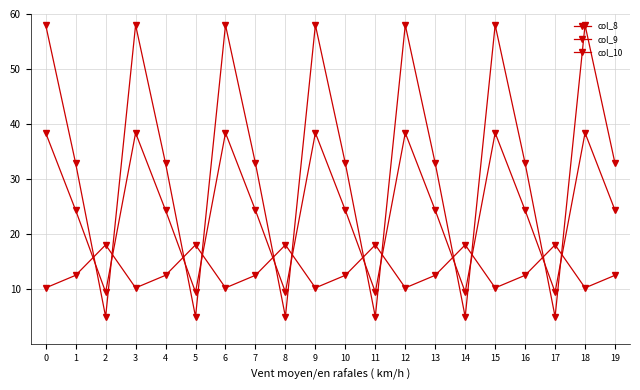

The col_8 series shows 8.0 at 17. True or false?

False